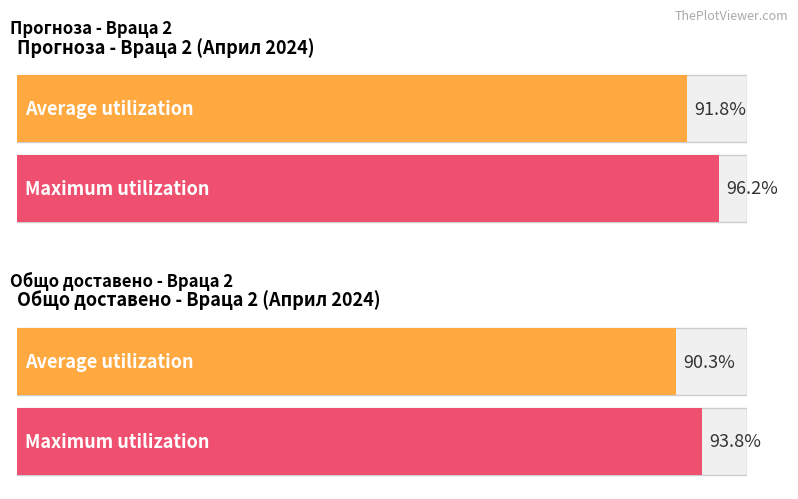

Count the number of data series in this chart.

2